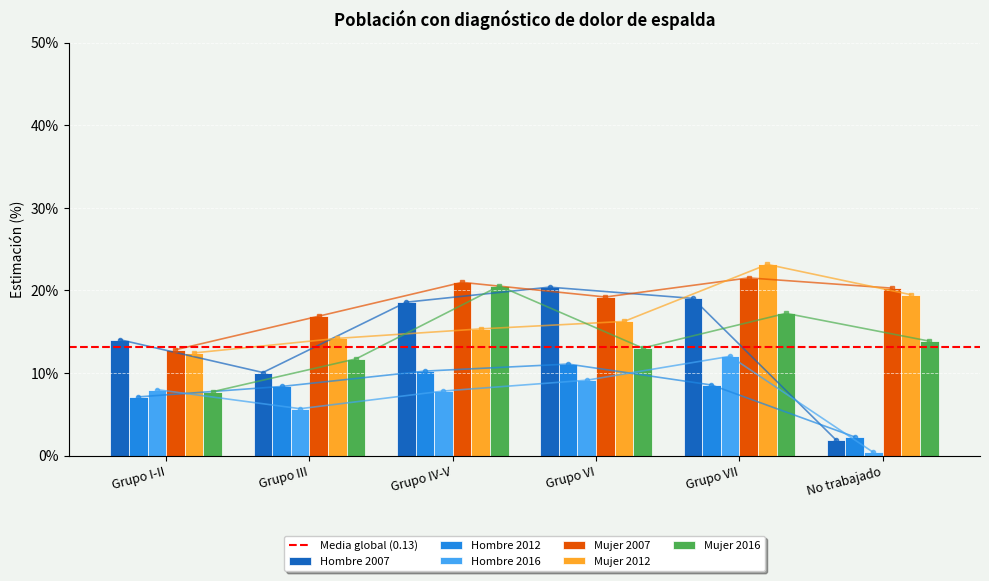

The Mujer series shows 0.1 at Grupo I-II. True or false?

True